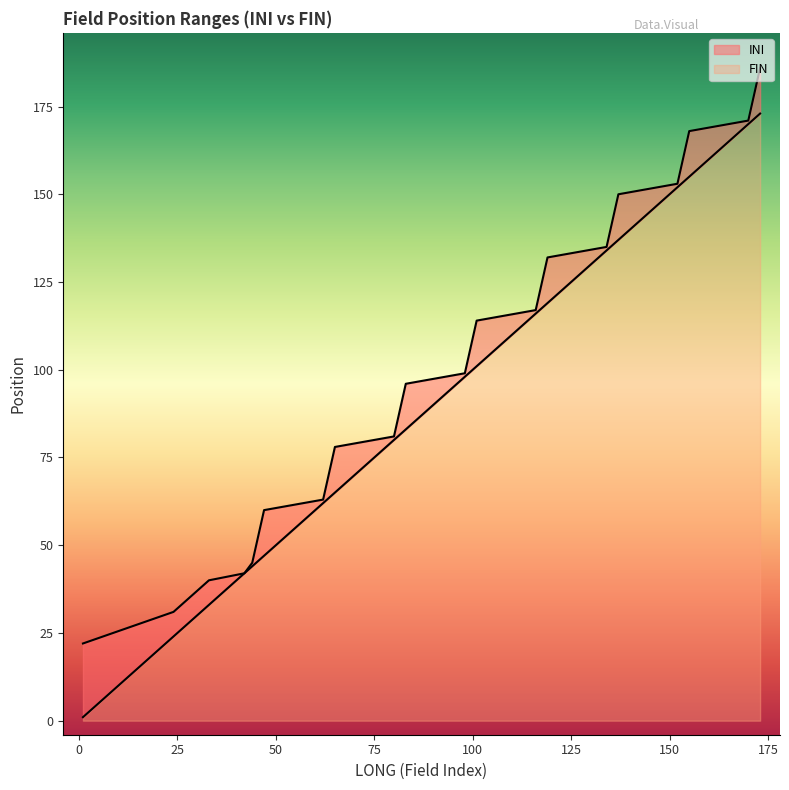

Is it true that INI equals 115 at 80?

False